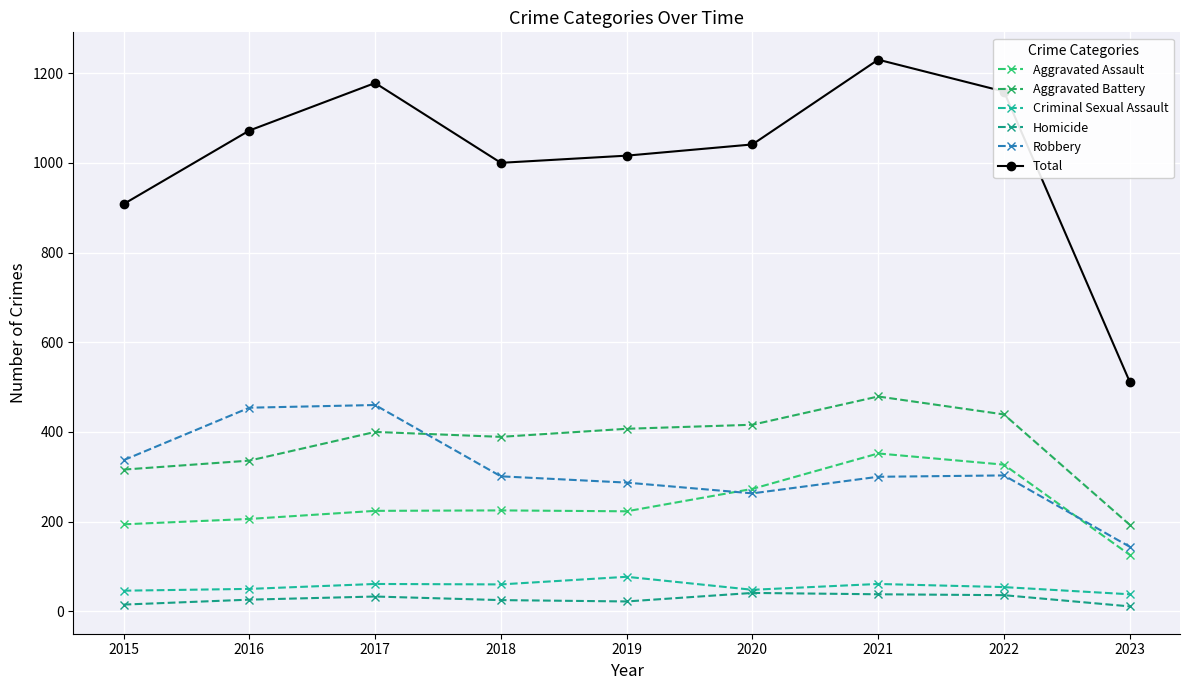

What is the smallest value displayed?

11